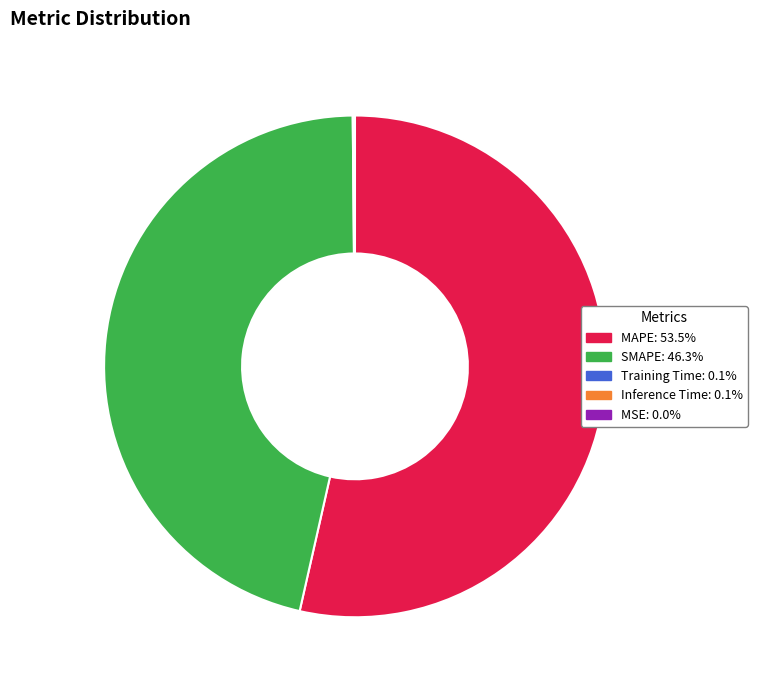

What is the largest slice in the pie chart?

MAPE